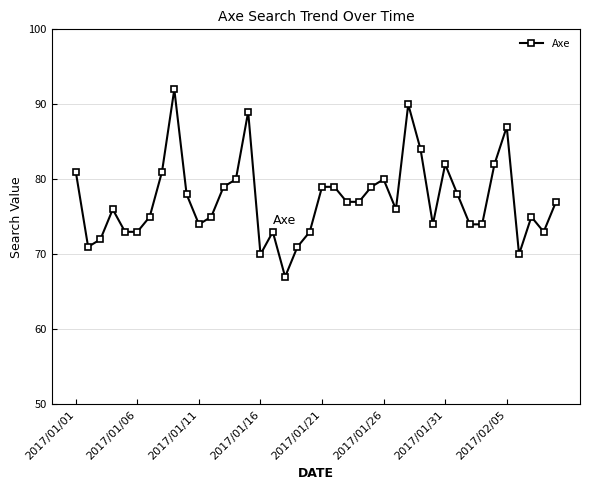

What is the average value?

77